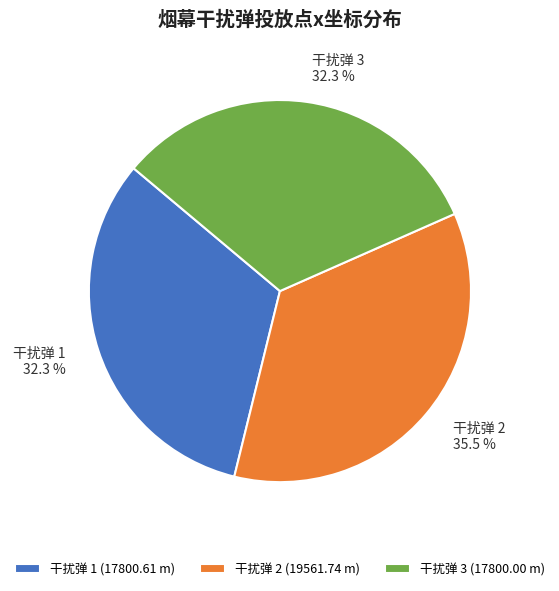

What percentage is NOT represented by 干扰弹 3?

67.7%